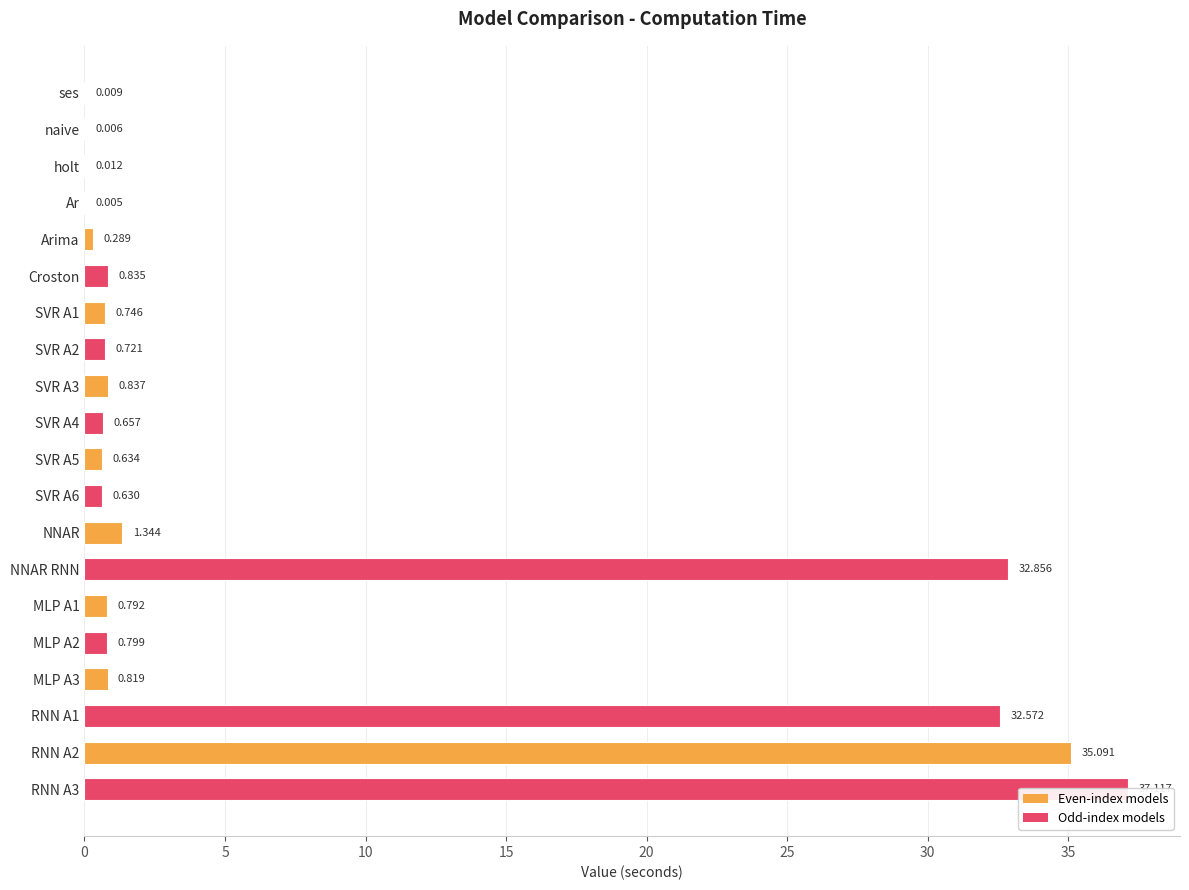

What is the difference between the second highest and second lowest values?

35.1